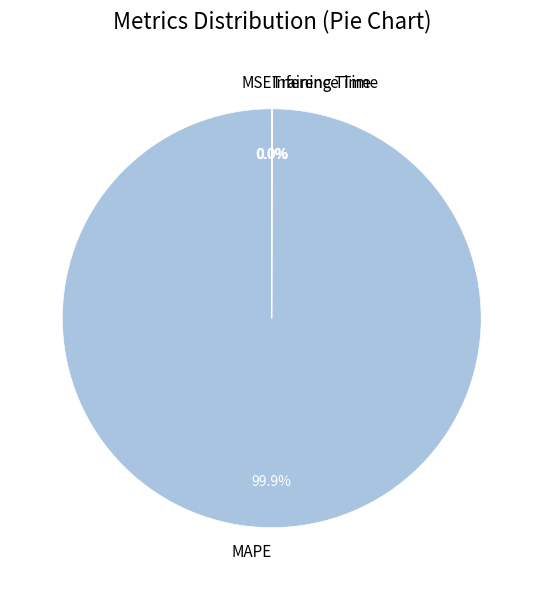

Which category has the biggest portion of the pie?

MAPE